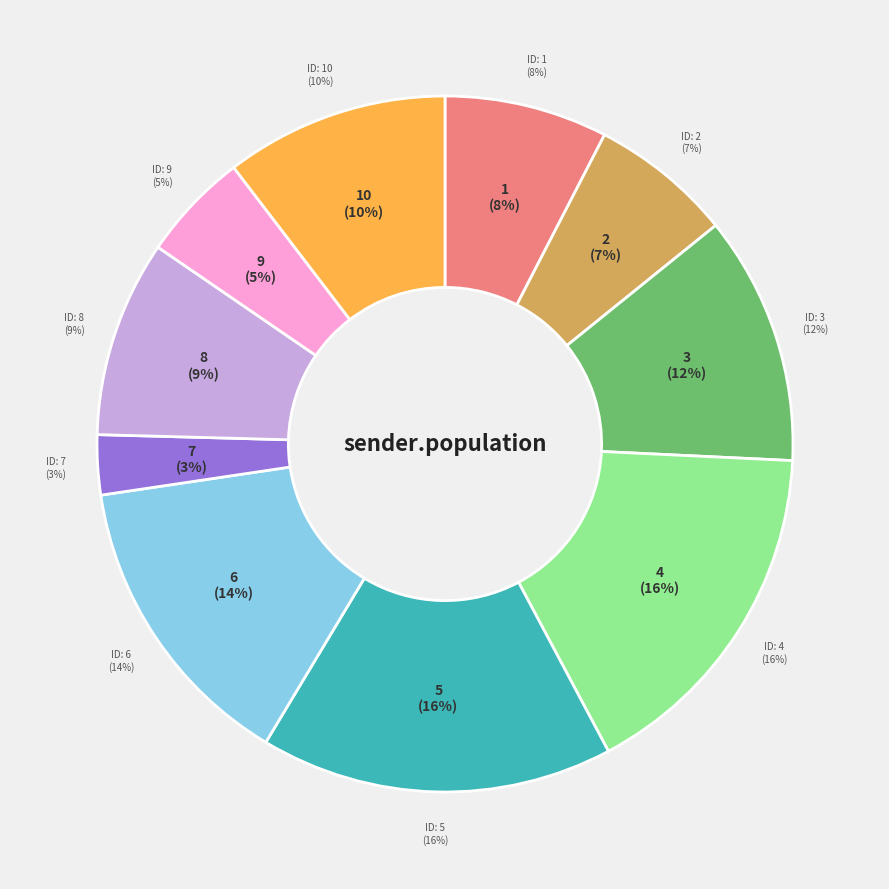

True or false: 10 accounts for 10% of the total.

True